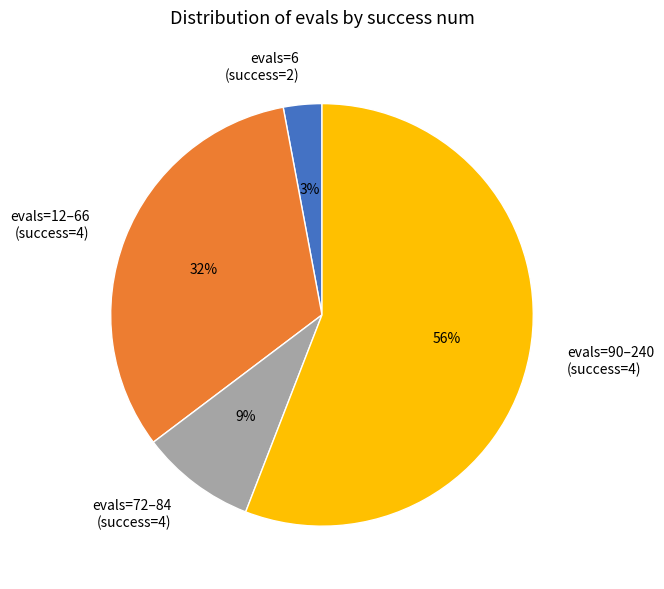

Rank the categories by value from lowest to highest.

evals=6 (success=2), evals=72–84 (success=4), evals=12–66 (success=4), evals=90–240 (success=4)